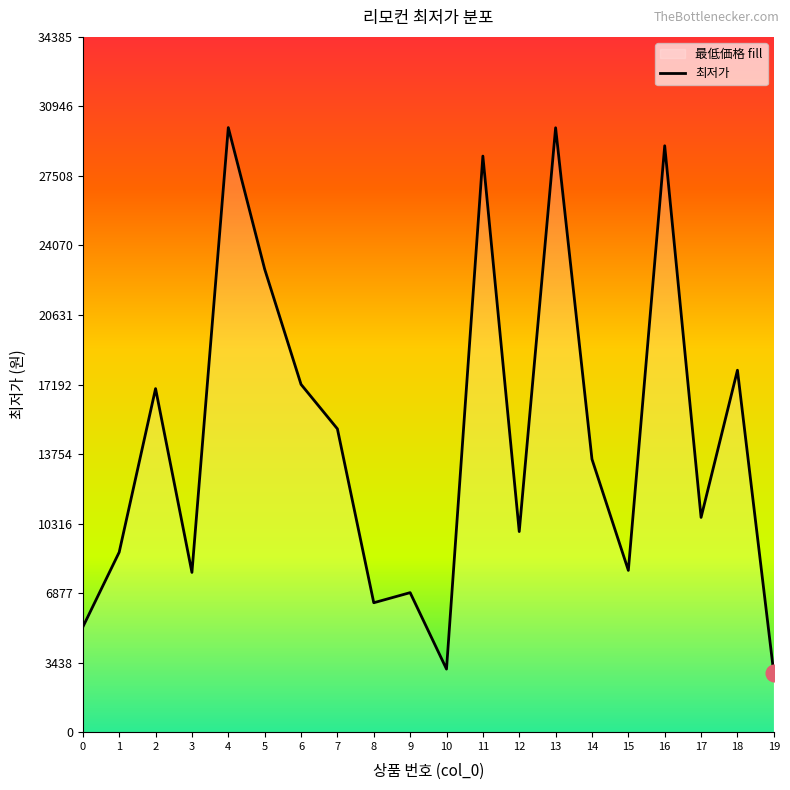

What is the sum of the values at 5 and 2?

39890